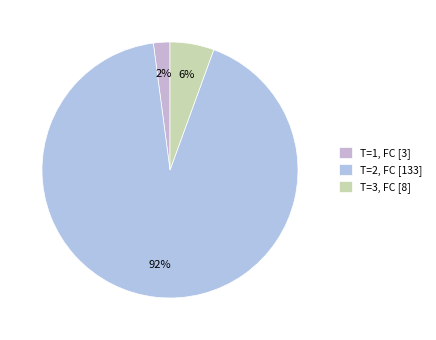

Which slice represents more than half of the pie?

T=2, FC [133]